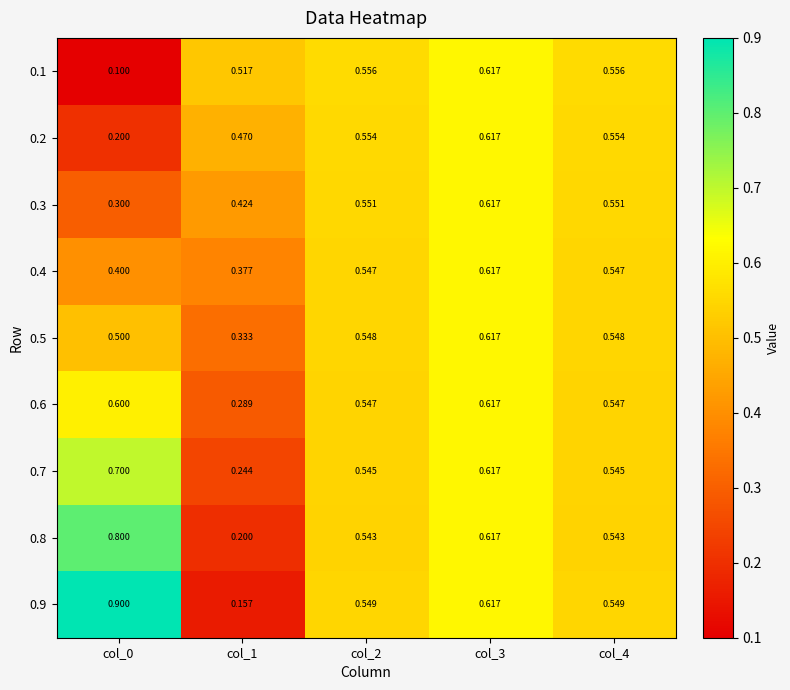

At how many categories does at least one series exceed 0?

5